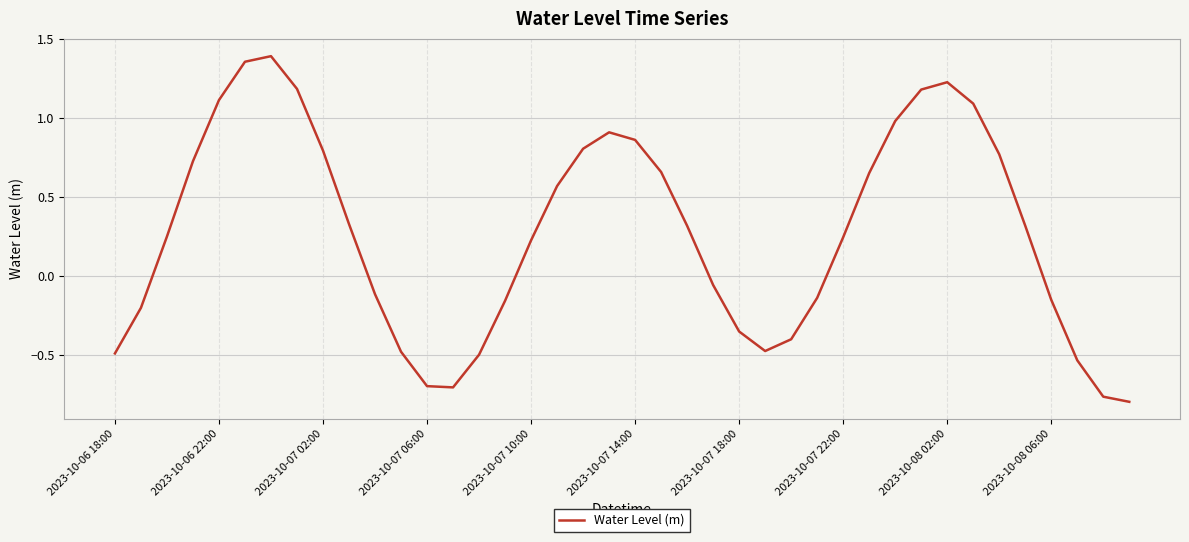

The chart shows a value of 1.9 at 2023-10-06 22:00. True or false?

False